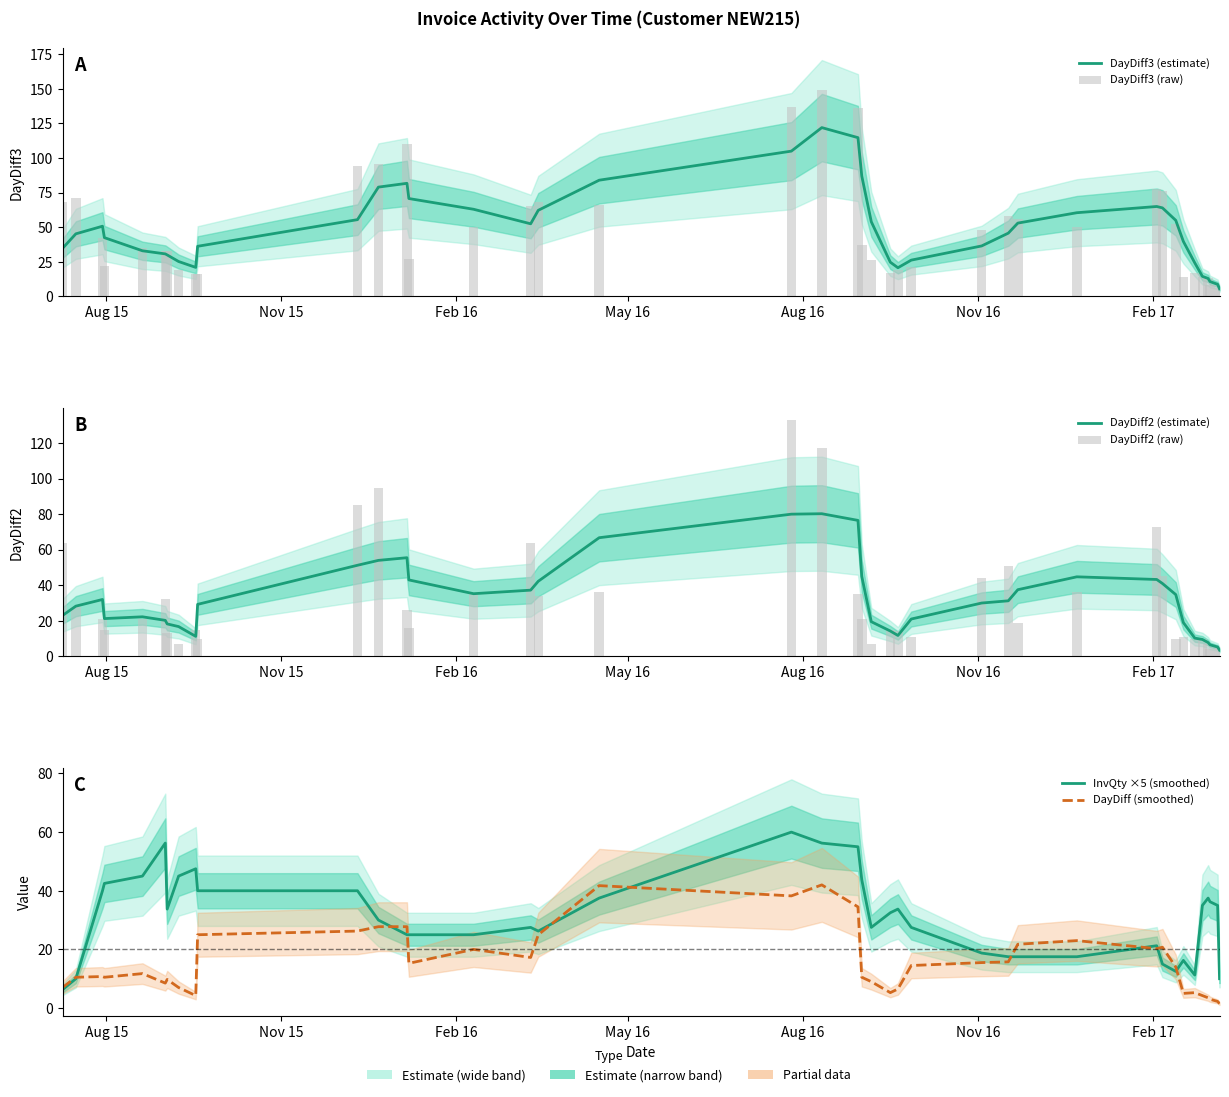

Reading left to right, what are all the values shown in this chart?

DayDiff3 (estimate): 34.8	45.2	50.8	42.5	33.0	30.8	30.0	25.2	21.0	36.2	55.5	79.0	81.8	70.8	63.0	52.5	62.2	84.0	105.0	122.0	114.8	87.0	54.0	24.8	20.8	26.2	36.5	45.8	53.0	60.5	65.0	64.0	55.0	39.8	24.2	14.5	13.0	10.8	8.8	5.5
DayDiff3 (raw): 68.0	71.0	42.0	22.0	35.0	33.0	33.0	19.0	16.0	16.0	94.0	96.0	110.0	27.0	50.0	65.0	68.0	66.0	137.0	149.0	136.0	37.0	26.0	17.0	19.0	21.0	48.0	58.0	56.0	50.0	78.0	76.0	52.0	14.0	17.0	14.0	13.0	8.0	8.0	6.0
DayDiff2 (estimate): 23.0	28.2	32.0	21.2	22.2	20.2	18.2	16.8	11.2	29.2	51.2	54.0	55.5	43.0	35.2	37.2	42.2	66.8	80.0	80.2	76.5	45.0	19.5	14.2	11.8	21.0	30.0	31.2	37.5	44.8	43.2	41.0	34.8	19.0	10.2	9.5	7.8	6.5	5.2	3.5
DayDiff2 (raw): 64.0	28.0	21.0	15.0	21.0	32.0	13.0	7.0	15.0	10.0	85.0	95.0	26.0	16.0	35.0	64.0	34.0	36.0	133.0	117.0	35.0	21.0	7.0	15.0	14.0	11.0	44.0	51.0	19.0	36.0	73.0	45.0	10.0	11.0	10.0	10.0	7.0	4.0	5.0	5.0
InvQty ×5 (smoothed): 6.2	10.0	40.0	42.5	45.0	56.2	33.8	45.0	47.5	40.0	40.0	30.0	25.0	25.0	25.0	27.5	26.2	37.5	60.0	56.2	55.0	43.8	27.5	32.5	33.8	27.5	18.8	17.5	17.5	17.5	21.2	15.0	12.5	16.2	11.2	35.0	37.5	36.2	35.0	10.0
DayDiff (smoothed): 7.0	10.5	10.8	10.5	11.8	8.5	9.8	7.0	4.2	25.0	26.2	27.8	27.8	15.2	20.0	17.2	25.0	41.8	38.2	42.0	34.5	10.5	9.0	5.2	6.5	14.5	15.5	15.8	21.8	23.0	20.2	20.8	14.0	5.0	5.2	4.2	3.5	3.0	2.2	1.5